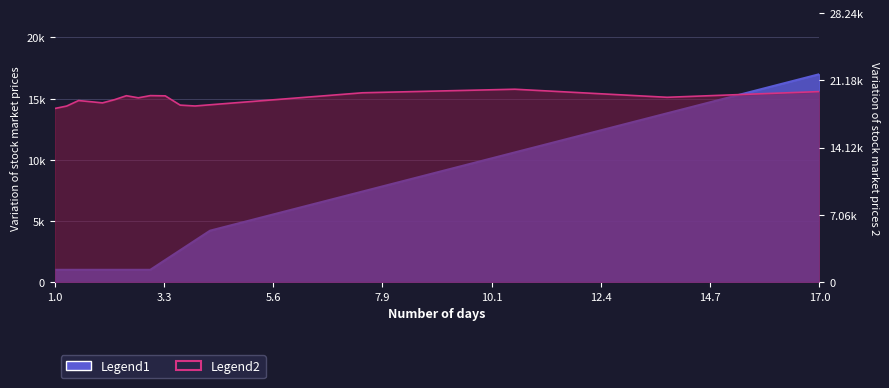

What is the difference between the second highest and minimum values in the Legend1 series?

12800